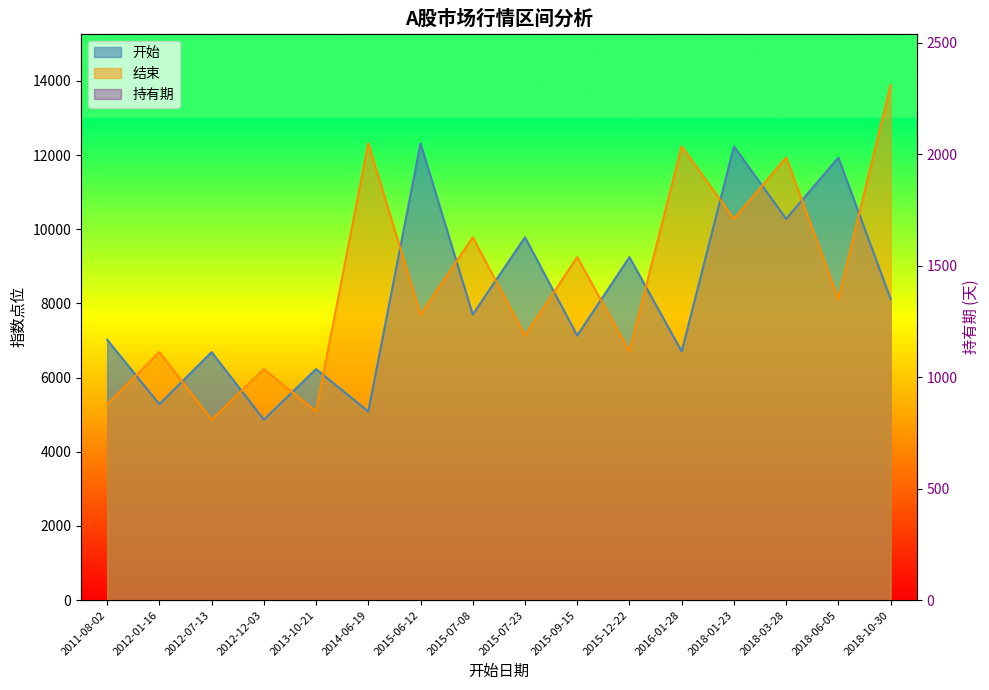

At which category does the chart reach its minimum across all series?

2015-07-08